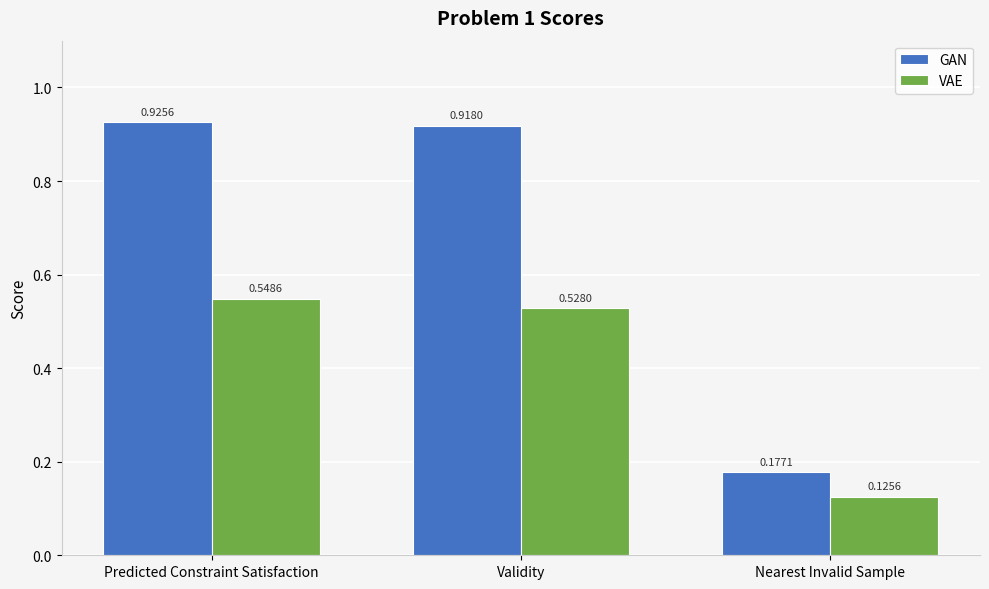

Between Predicted Constraint Satisfaction and Nearest Invalid Sample, which series saw the biggest shift?

GAN